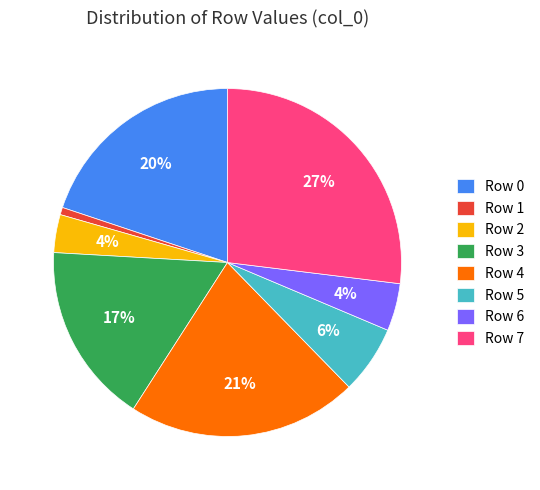

Between Row 7 and Row 4, which is larger?

Row 7